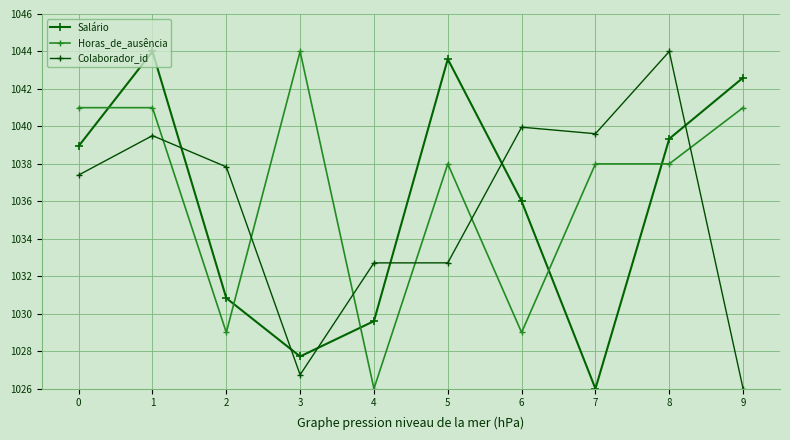

At which label is Horas_de_ausência closest to 1035?

5